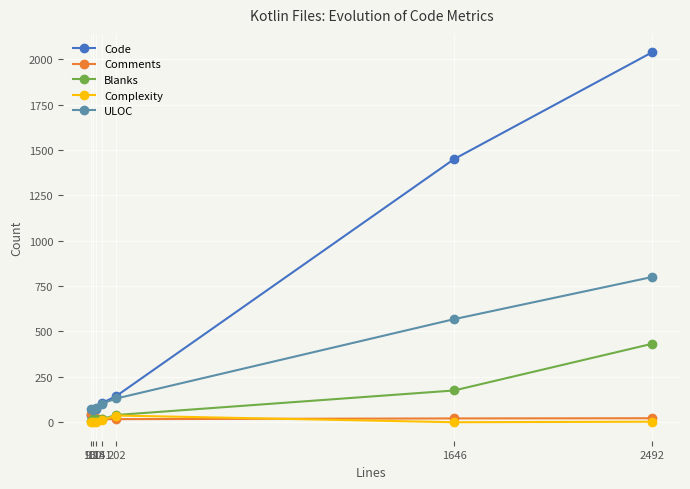

Which series has the widest spread of values?

Code